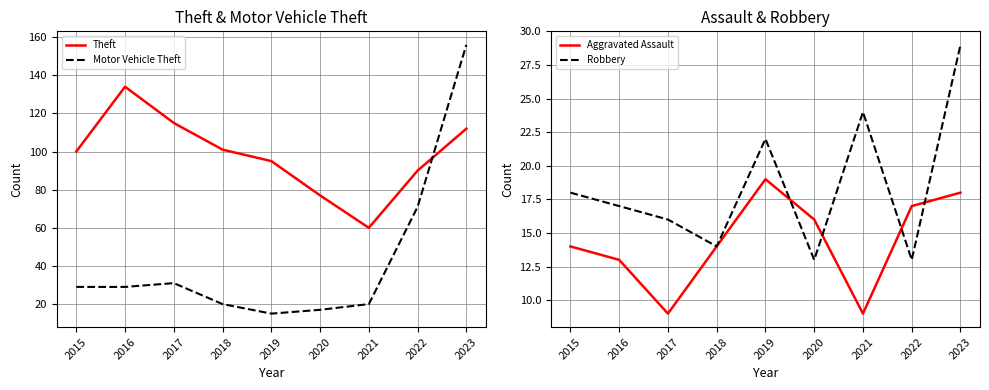

What is the lowest value of the Aggravated Assault series?

9